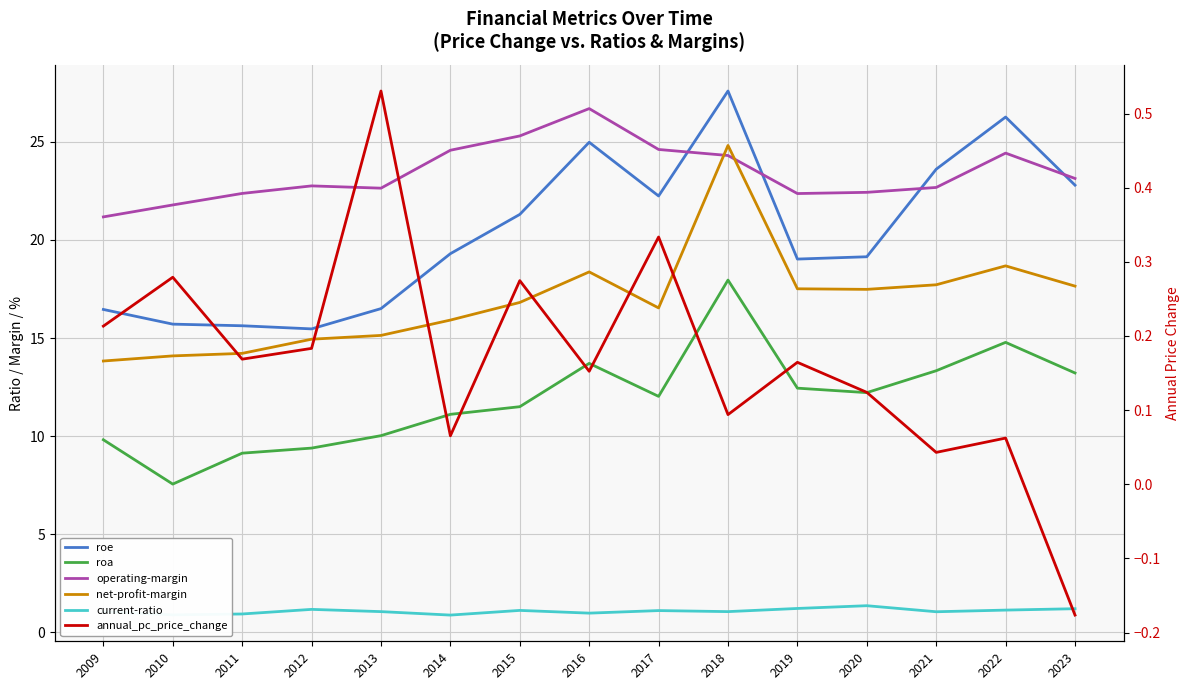

How many interior local valleys does the roa series have?

3